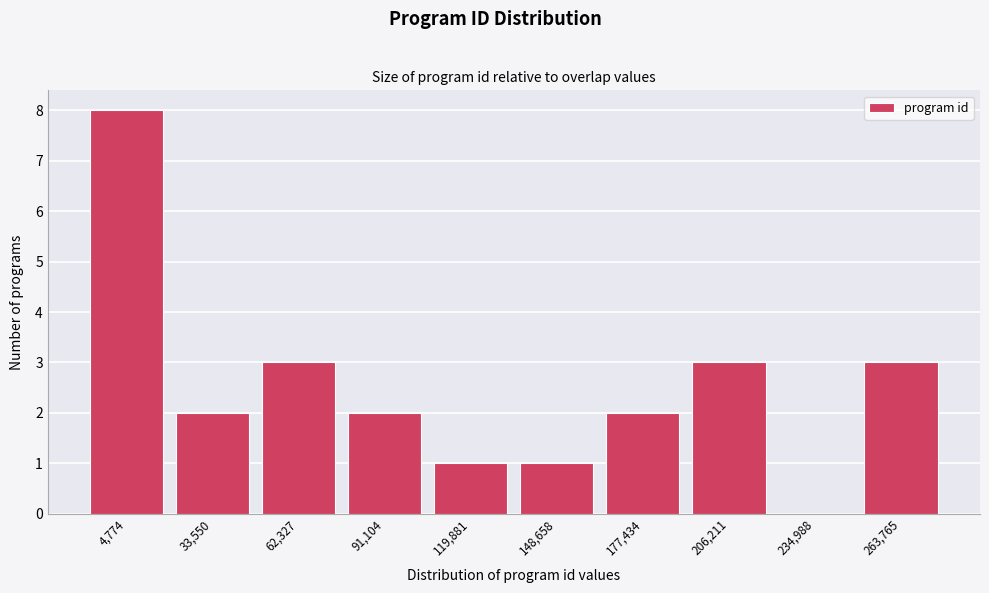

Reading left to right, transcribe all the data shown in this chart.

4,774=8	33,550=2	62,327=3	91,104=2	119,881=1	148,658=1	177,434=2	206,211=3	234,988=0	263,765=3